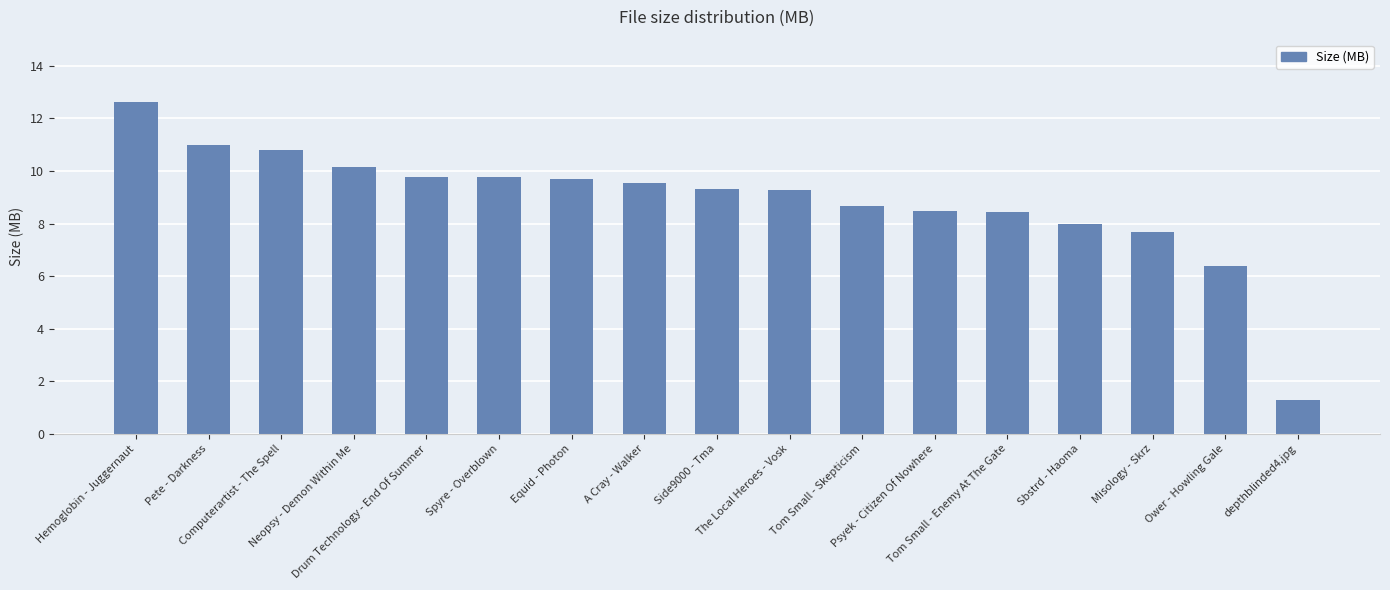

What is the ratio of the value at Equid - Photon to the value at Spyre - Overblown?

1.0